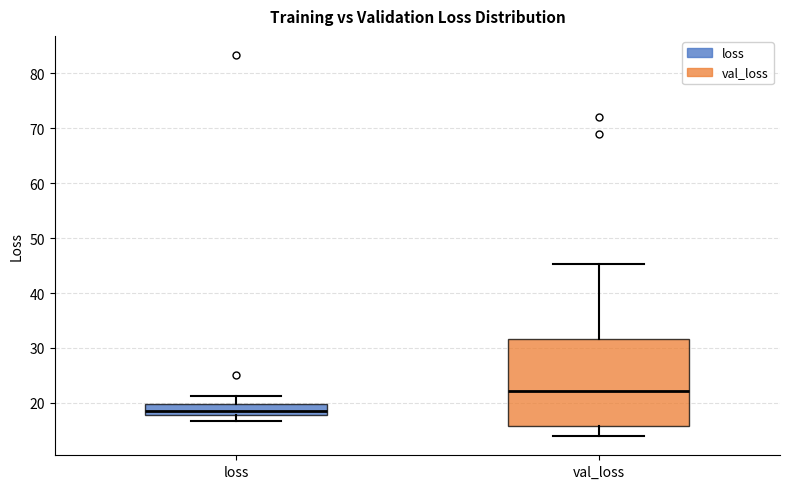

Reading left to right, read every box against the y-axis: the position of its median line, the range the box covers, and the ends of its whiskers. The values are not printed on the chart, so give them approximately, as read against the axis.

loss: median 18 (just above the box's lower edge), box 18 to 20, whiskers 17 to 21
val_loss: median 22, box 16 to 32, whiskers 14 to 45